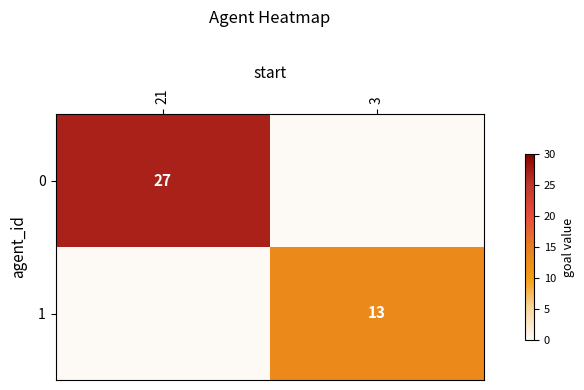

The 1 series shows 13 at 3. True or false?

True